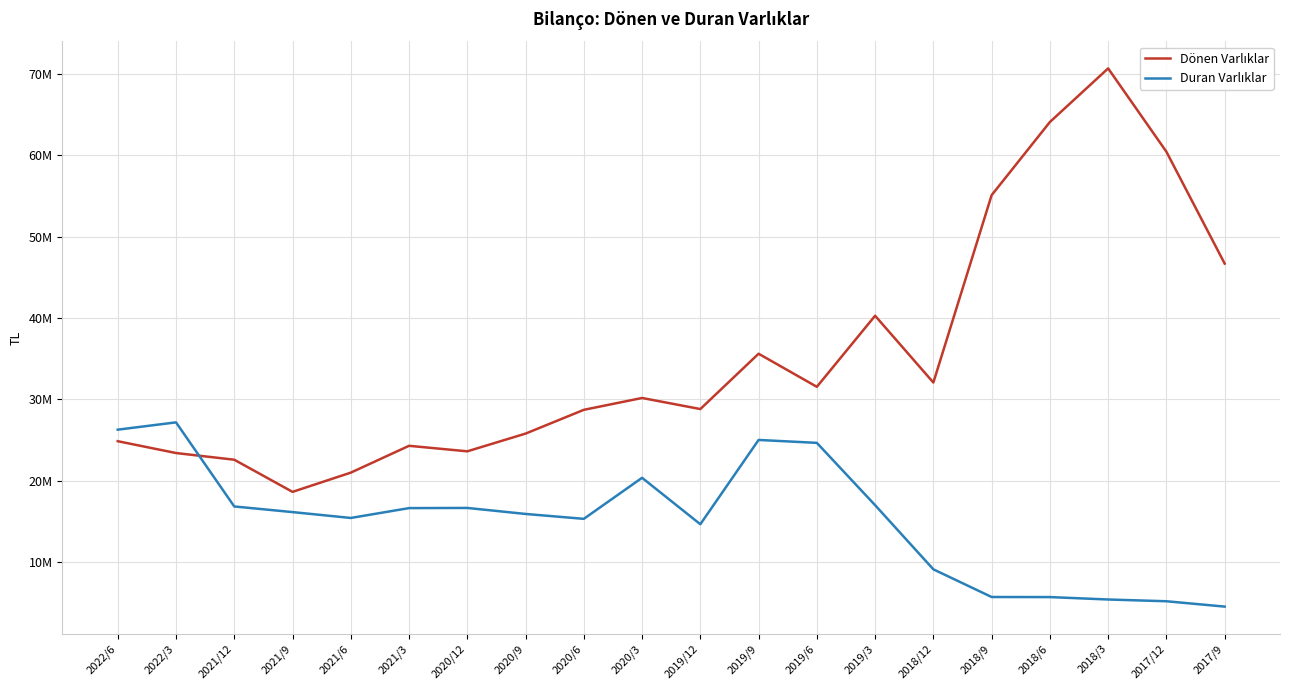

At which label does Dönen Varlıklar reach its peak?

2018/3